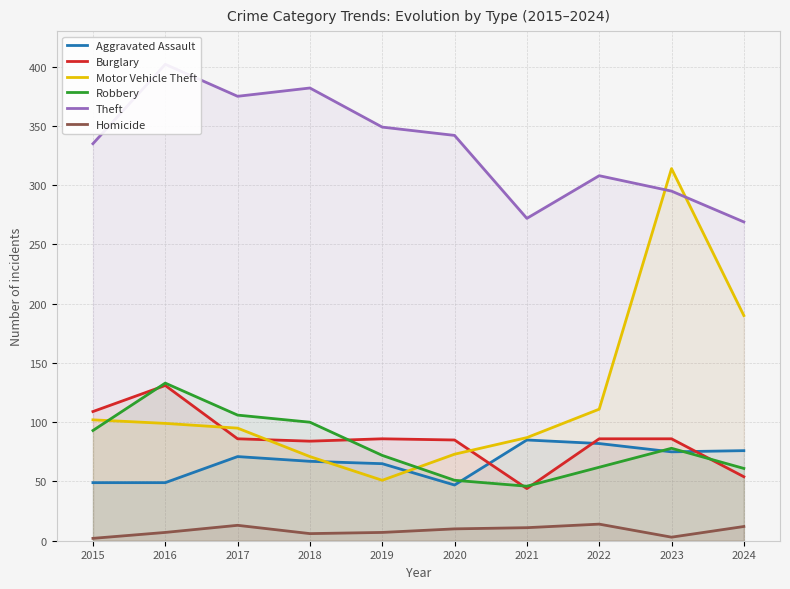

What value does the Burglary series have at 2024?

54